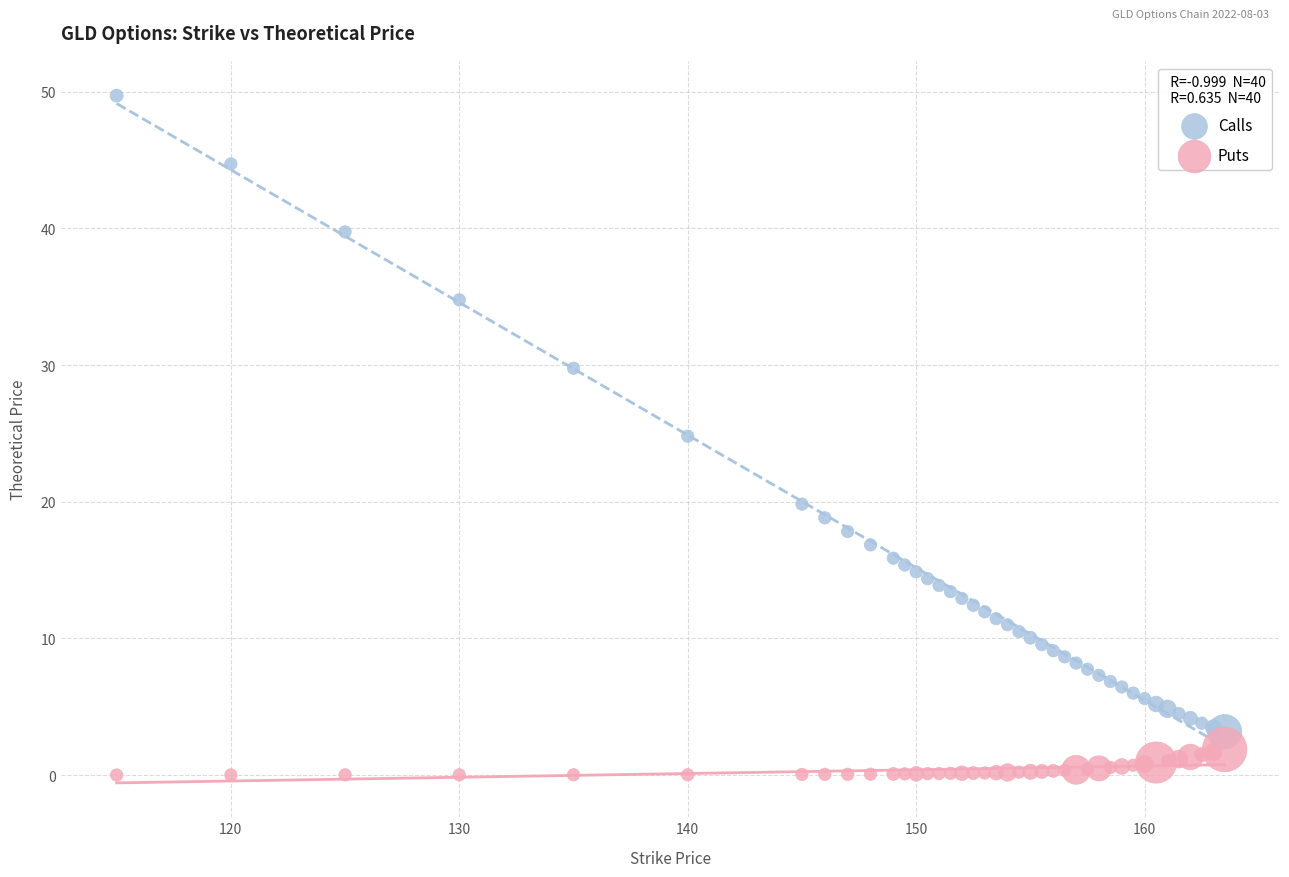

Across all series, what Y value is closest to 24?

24.8